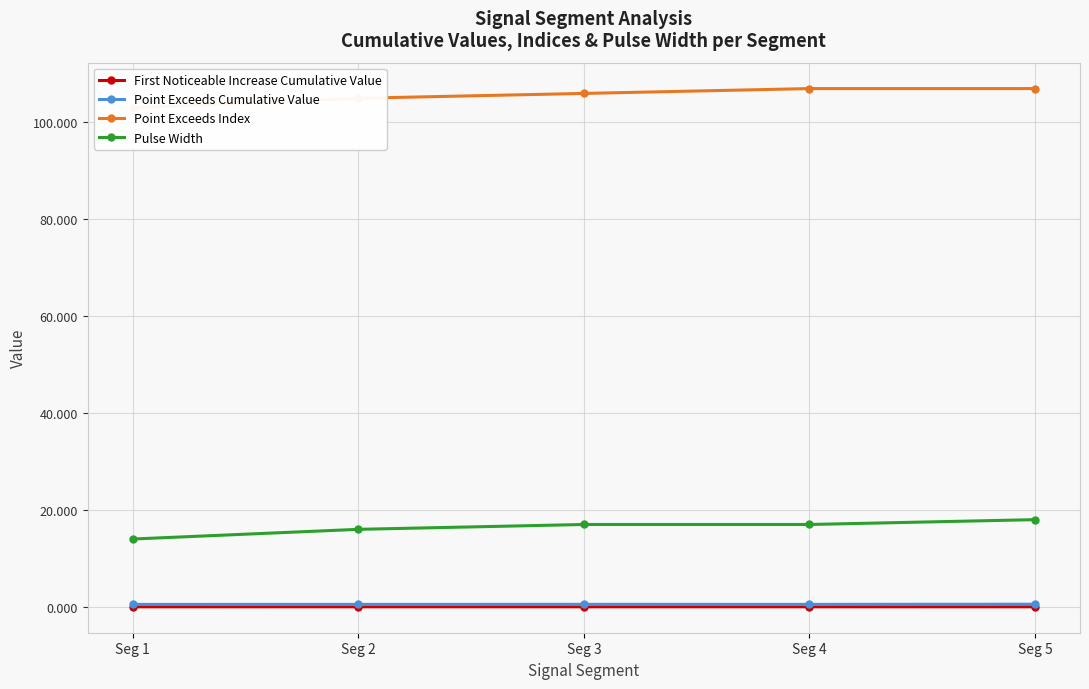

At Seg 4, list the series in order from largest to smallest.

Point Exceeds Index, Pulse Width, Point Exceeds Cumulative Value, First Noticeable Increase Cumulative Value